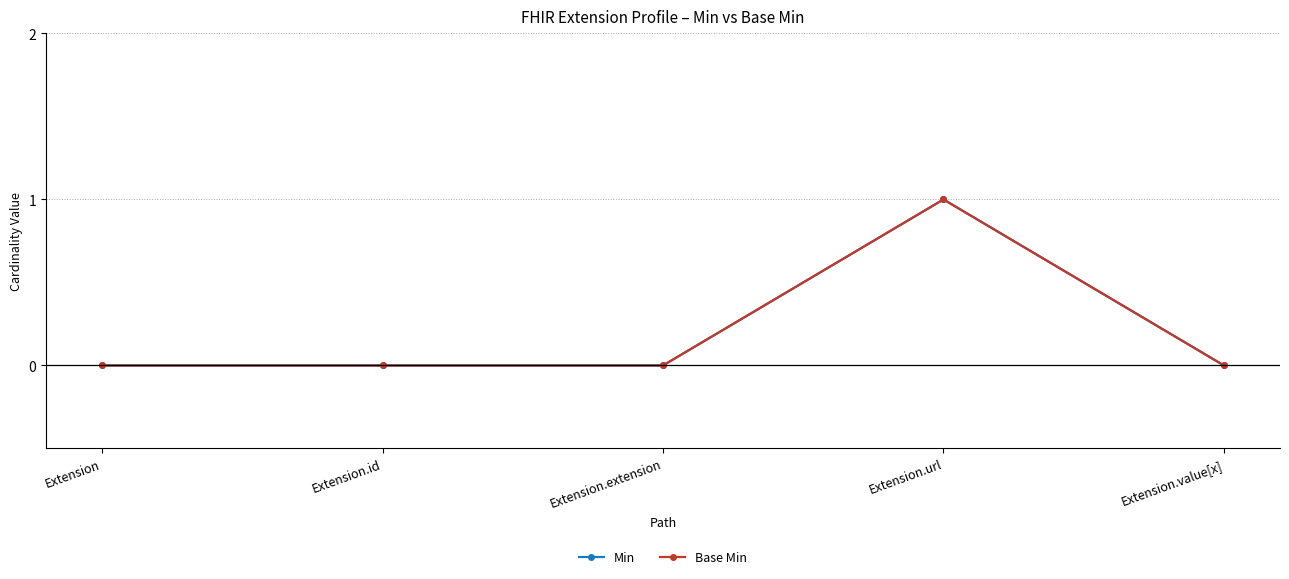

At how many categories does at least one series exceed 0?

1